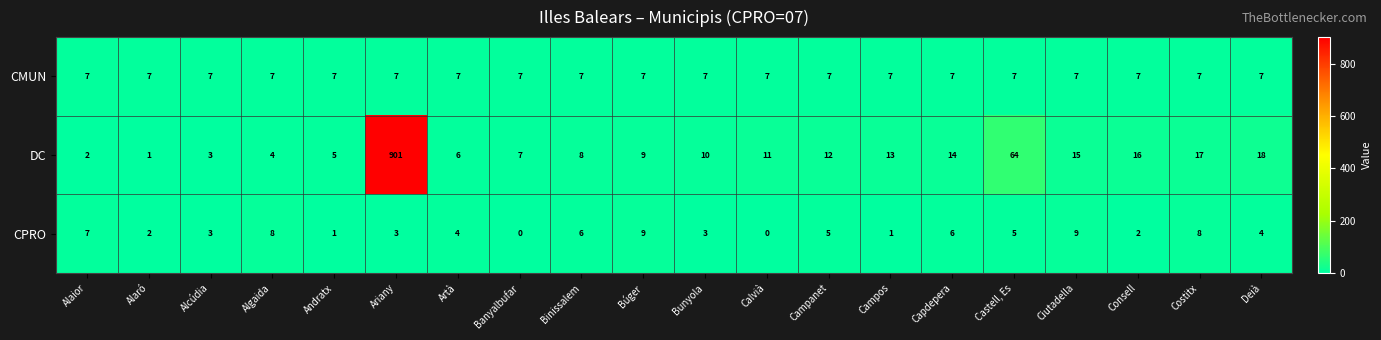

The value of CMUN at Campanet is 7. True or false?

True